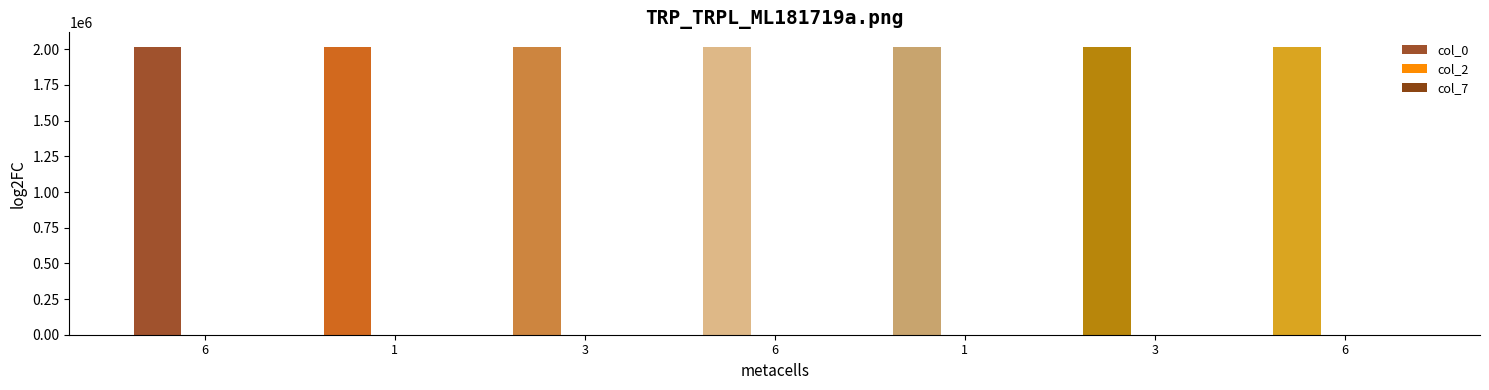

What is the label of the 4th bar from the right?

6